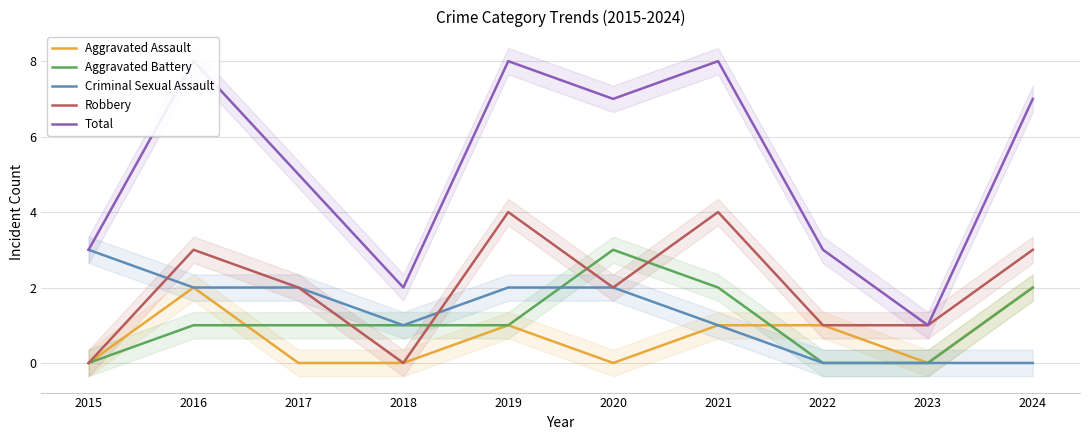

True or false: Criminal Sexual Assault and Aggravated Assault cross at least once.

False